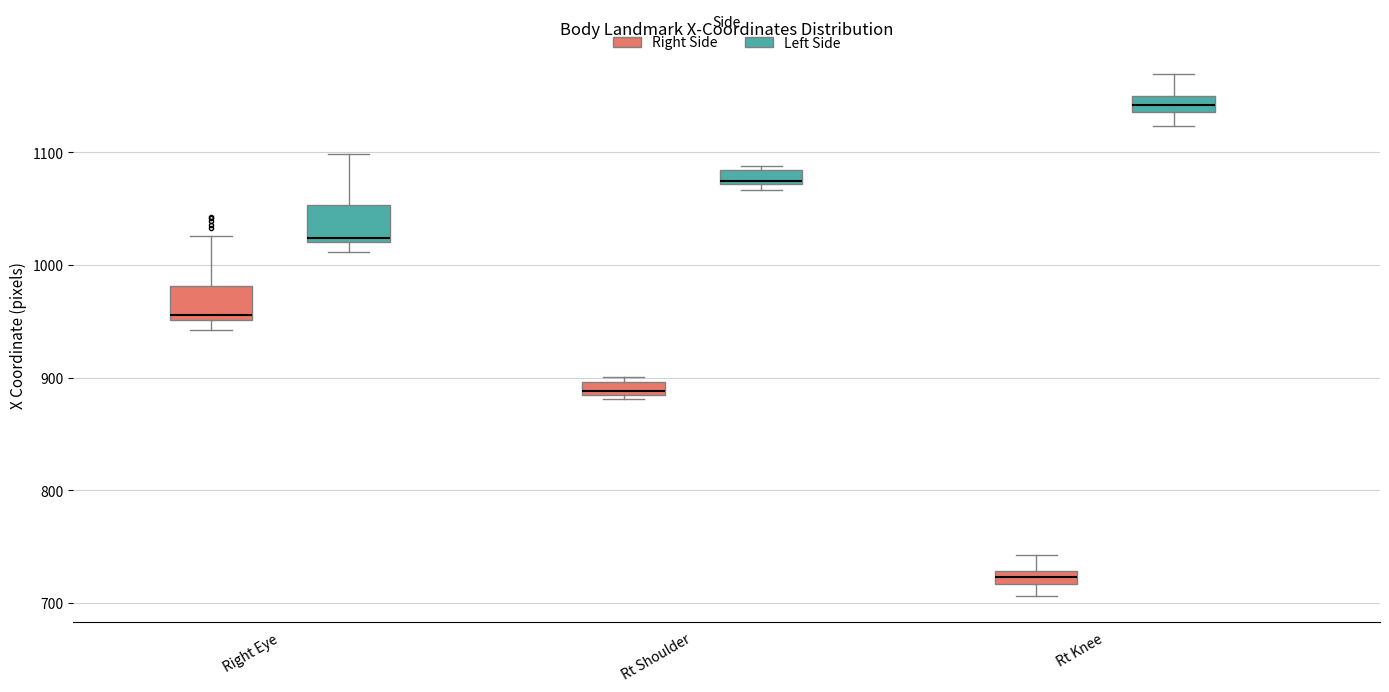

Which box's median line is the highest?

Rt Knee (Left Side)